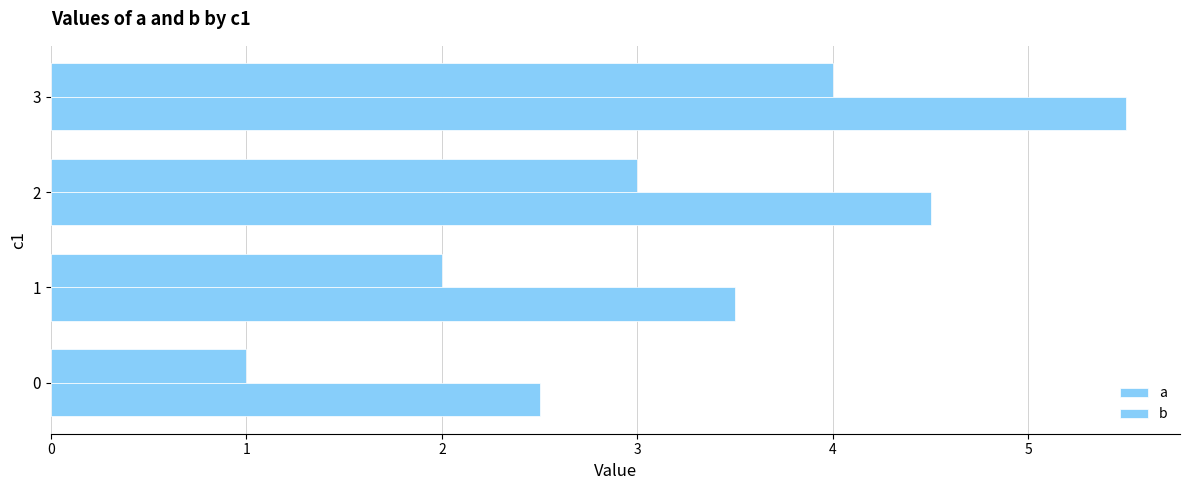

Count the number of data series in this chart.

2